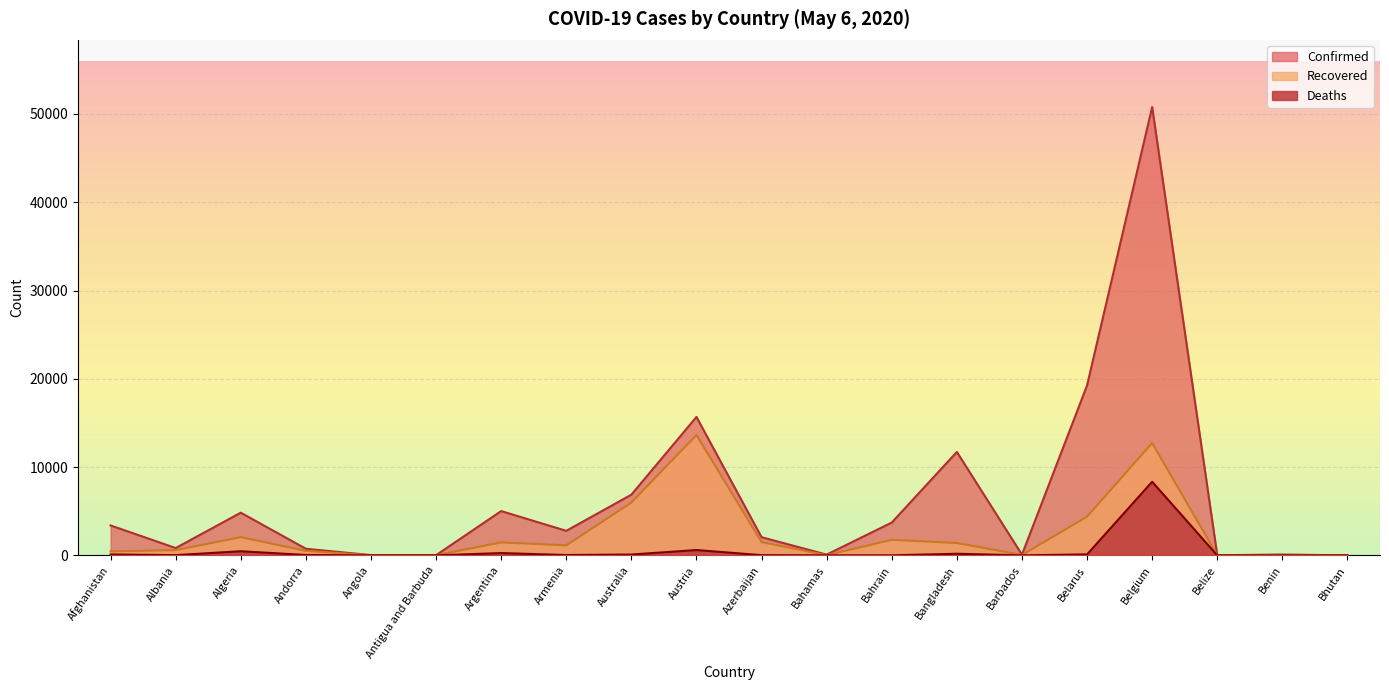

Rank the series by their maximum value, from highest to lowest.

Confirmed, Recovered, Deaths